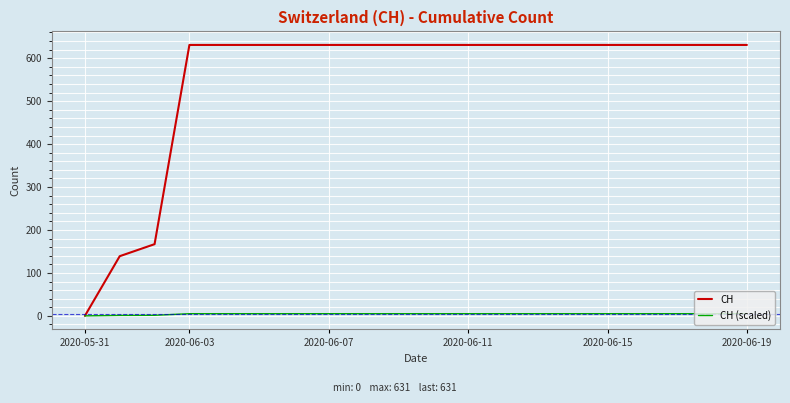

Which series has the widest spread of values?

CH